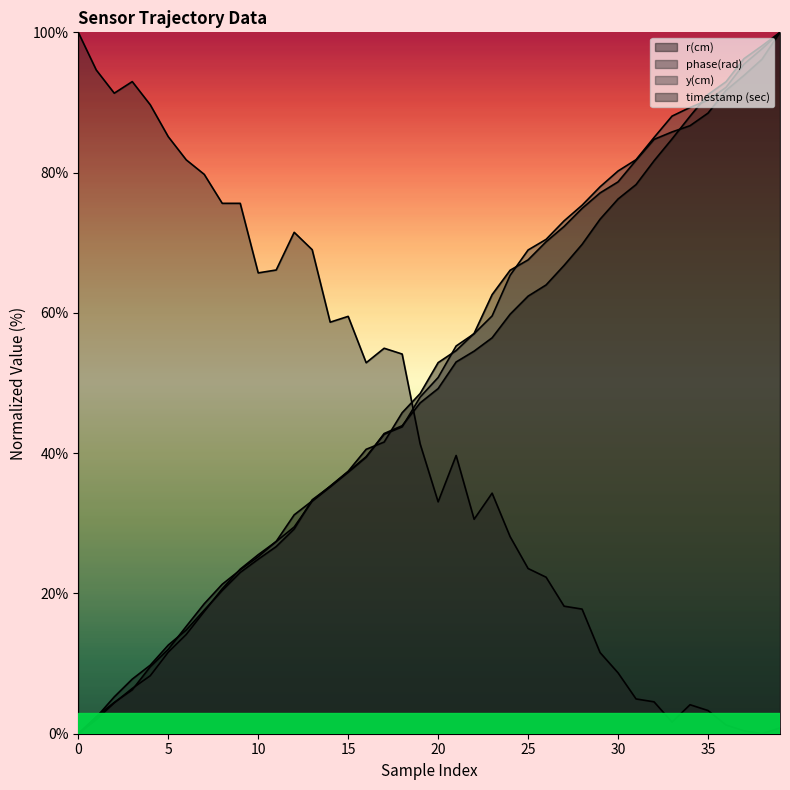

How many lines are shown in the chart?

4